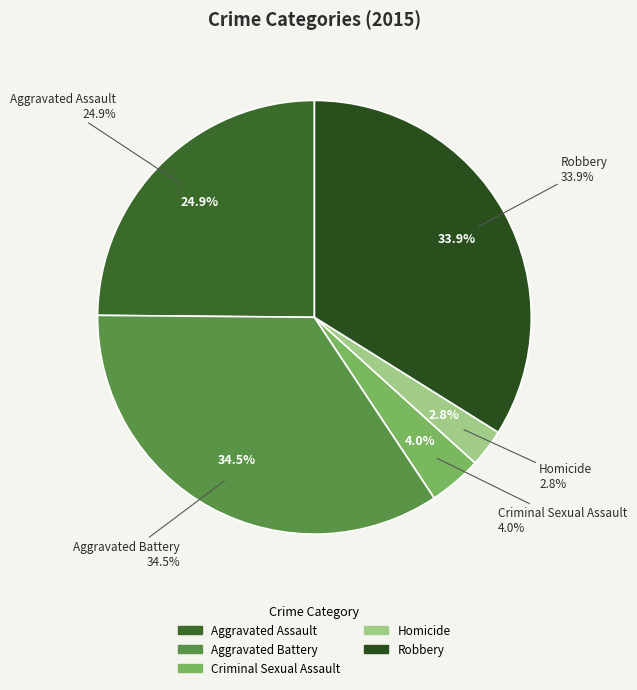

Combined, do Criminal Sexual Assault and Aggravated Battery account for over 50%?

No